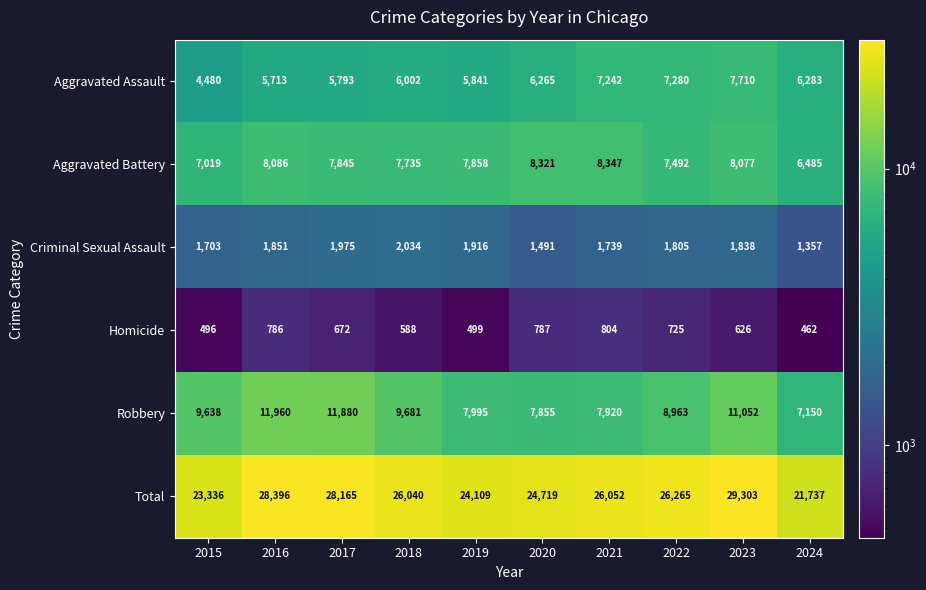

Where is Robbery nearest to the value 9555?

2015